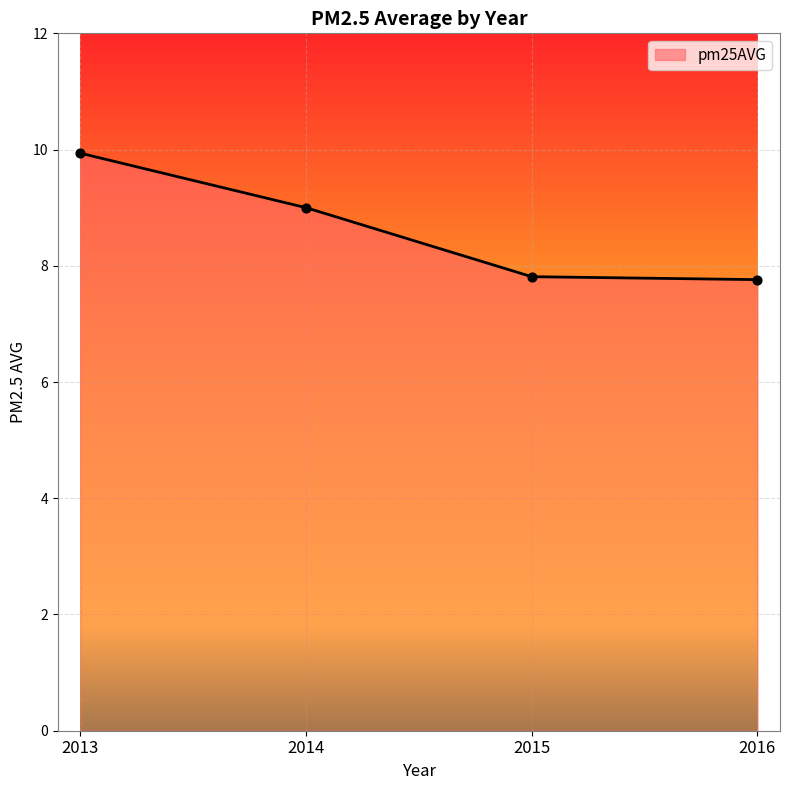

Between 2013 and 2015, which is larger?

2013